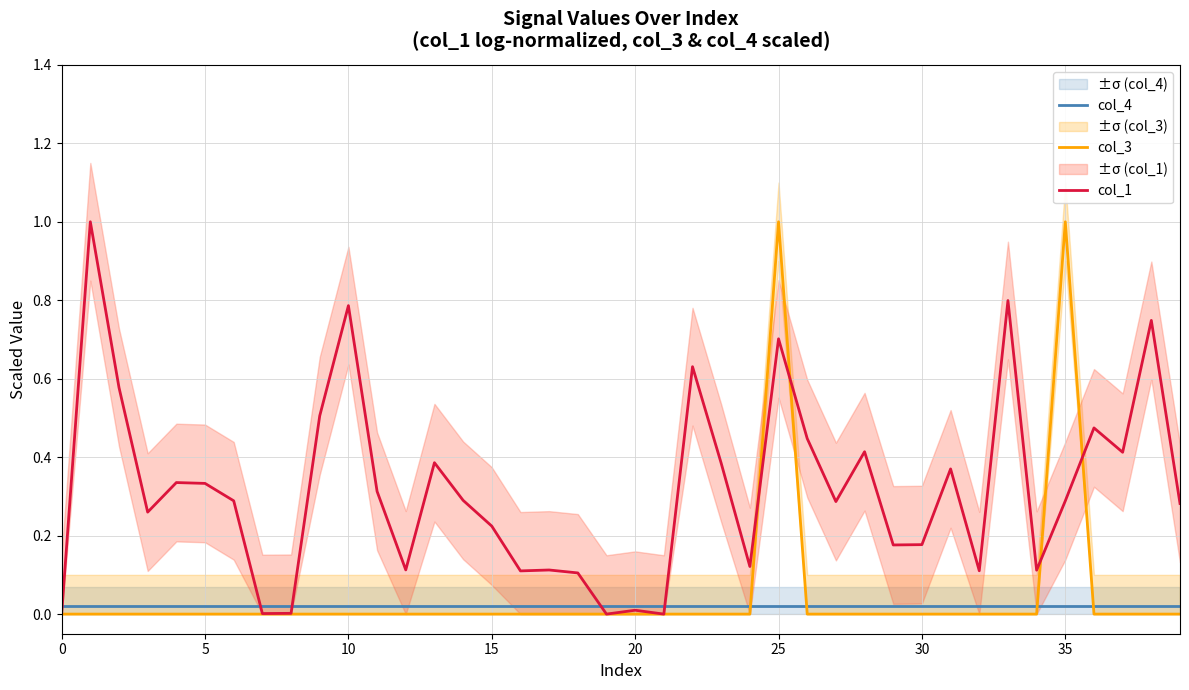

At which category does col_3 reach its first local peak?

25